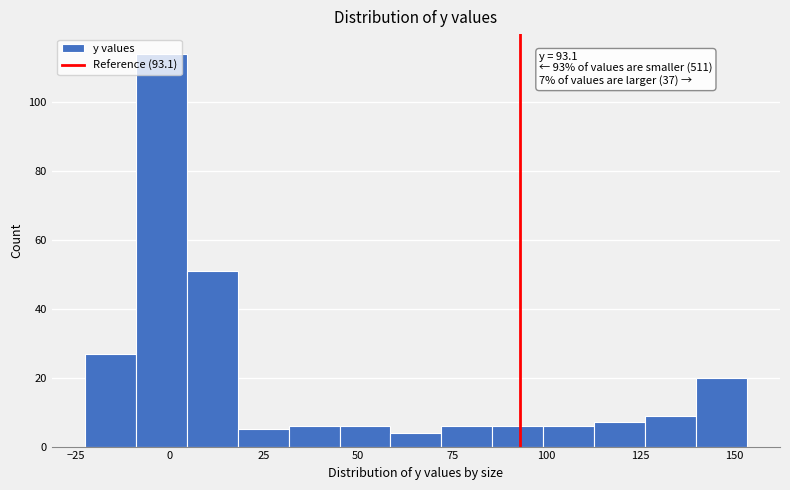

Read against the x-axis, roughly where is the centre of the tallest bar?

0